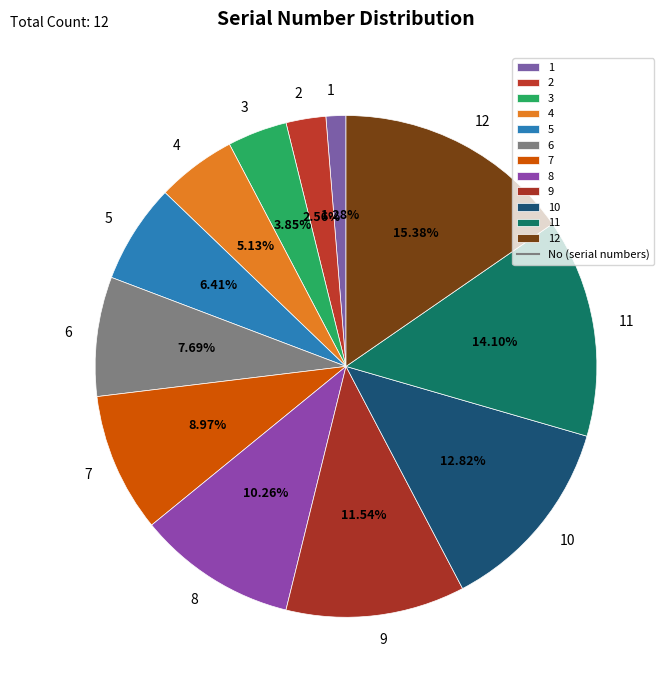

What is the ratio of the value at 9 to the value at 3?

3.0